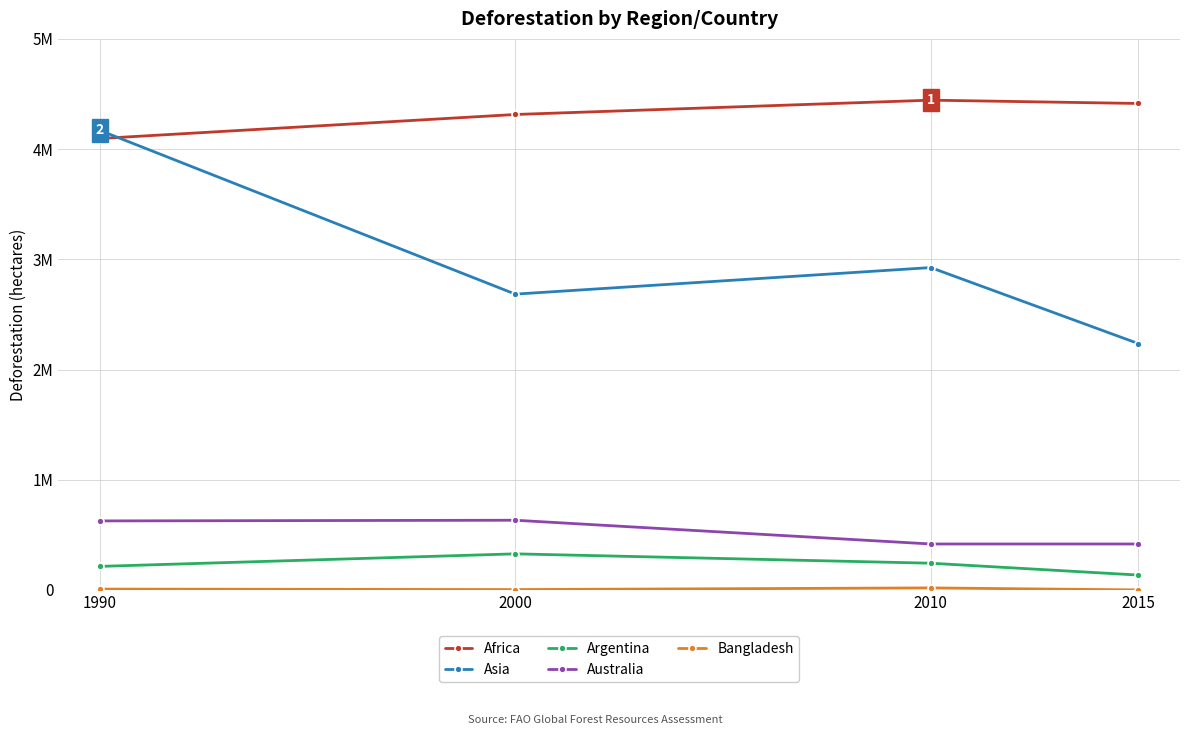

What is the sum of the Argentina values at 1990 and 2000?

541000